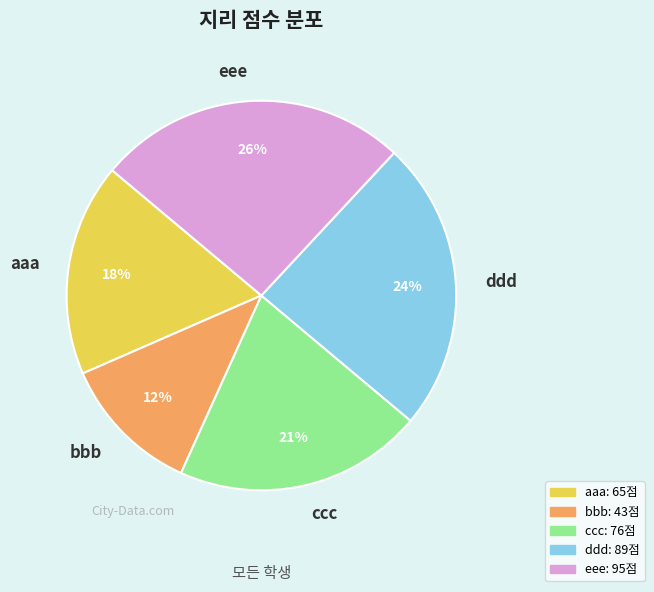

Between eee and ddd, which is larger?

eee